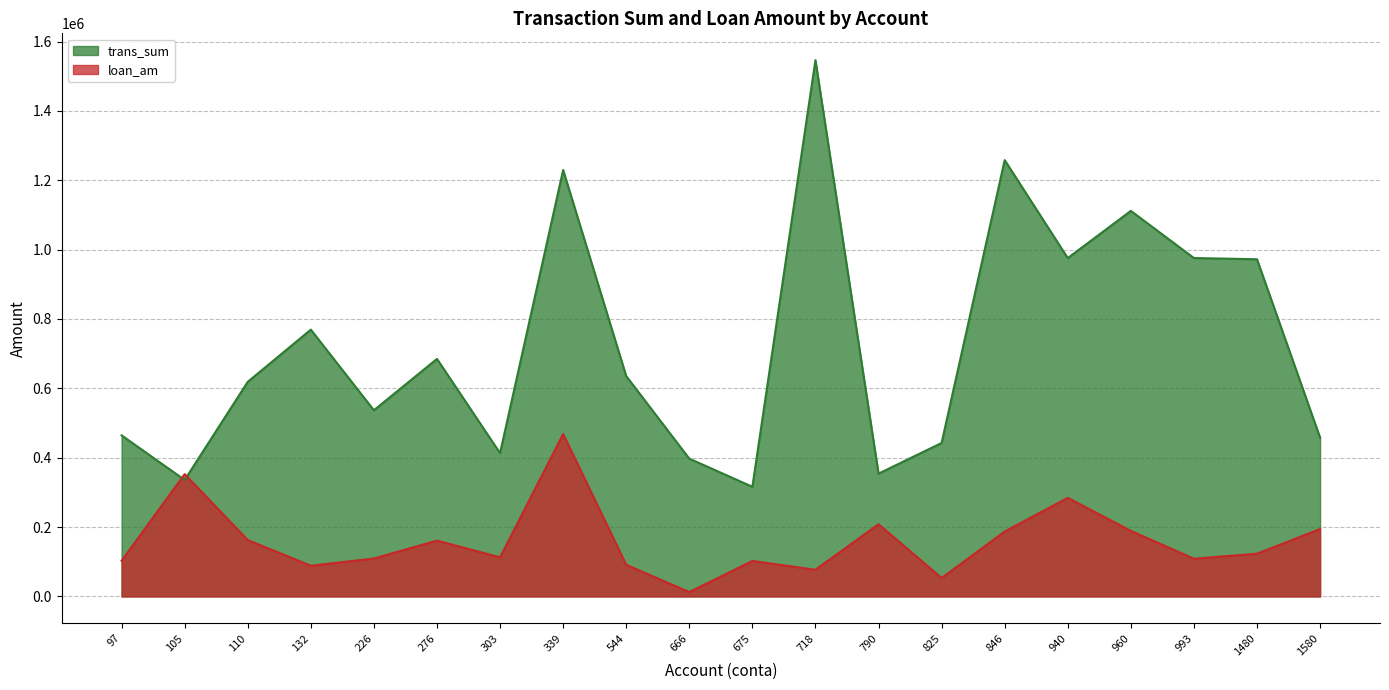

How many lines are shown in the chart?

2